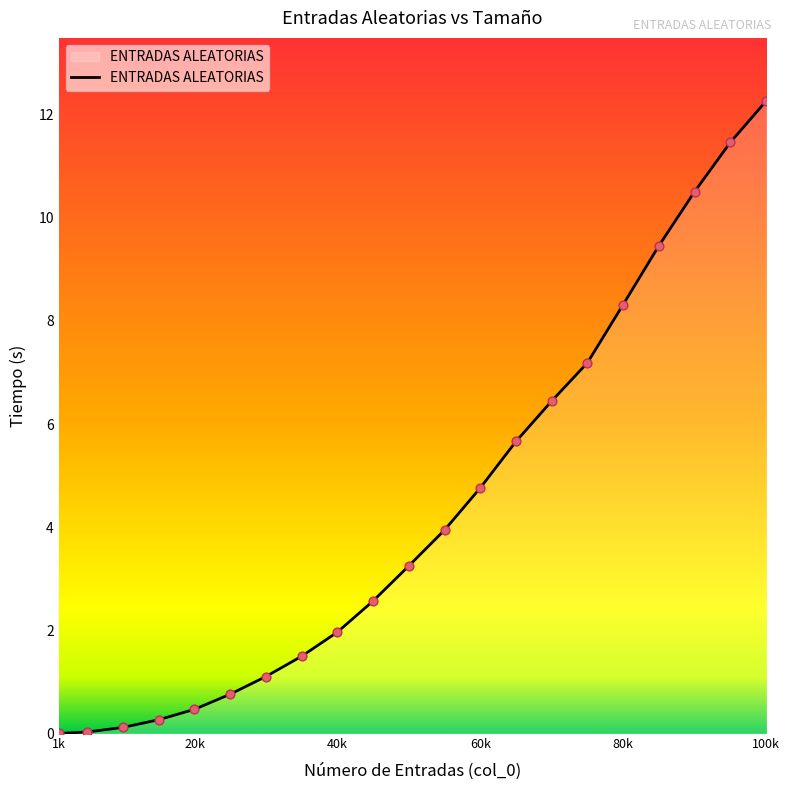

What is the difference between the maximum and minimum values?

12.3